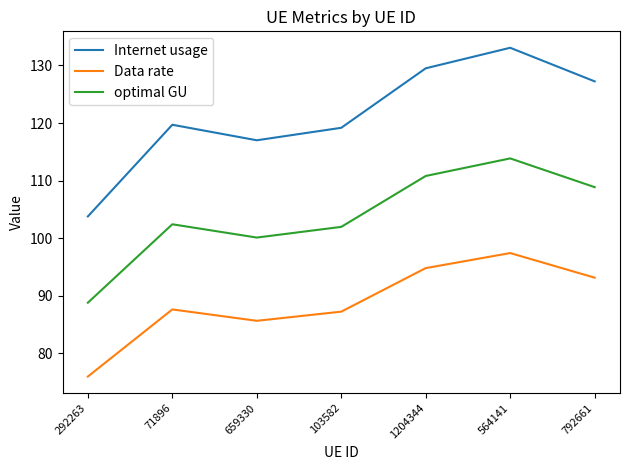

What value does the Data rate series have at 1204344?

94.8